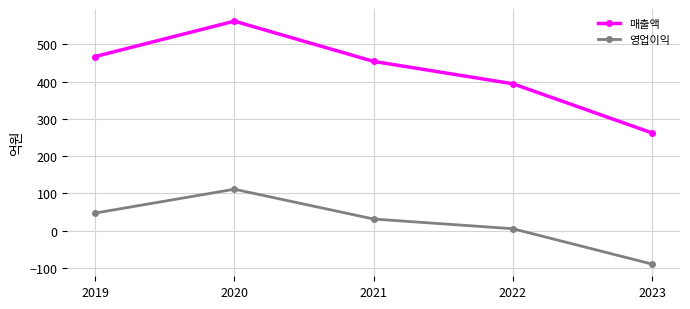

Which series has the widest spread of values?

매출액